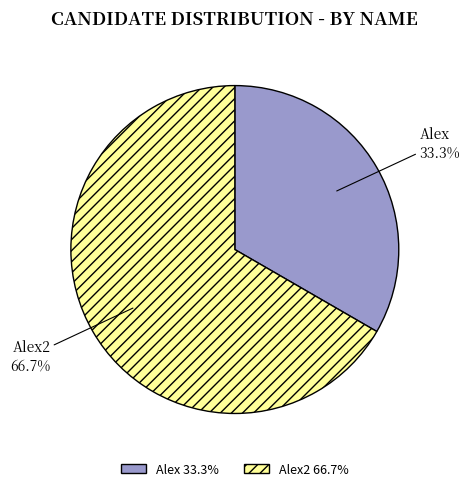

How many segments does this pie chart have?

2